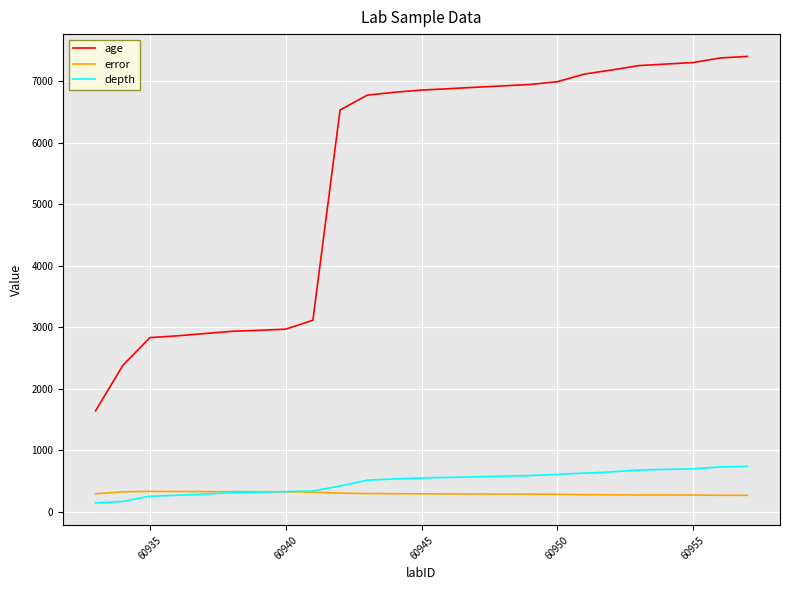

True or false: age and depth intersect in this chart.

False